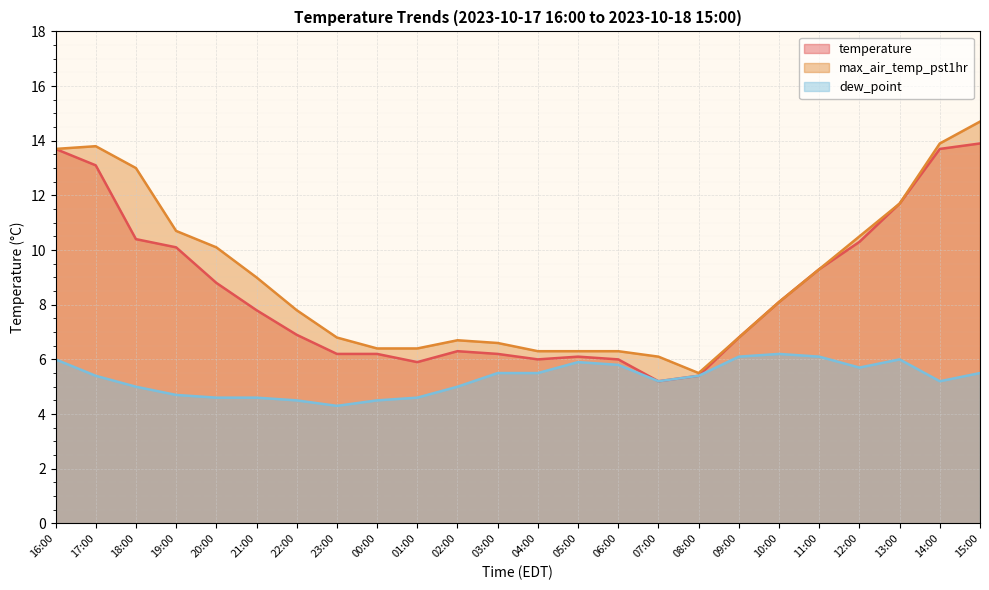

Where is the first local maximum for temperature?

02:00